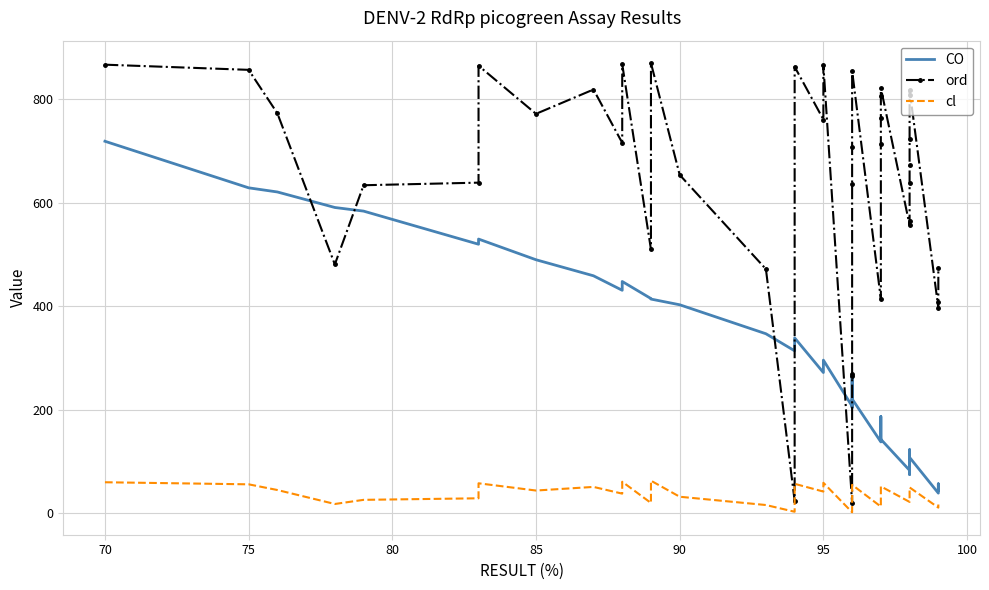

Which series has the largest total across all categories?

ord